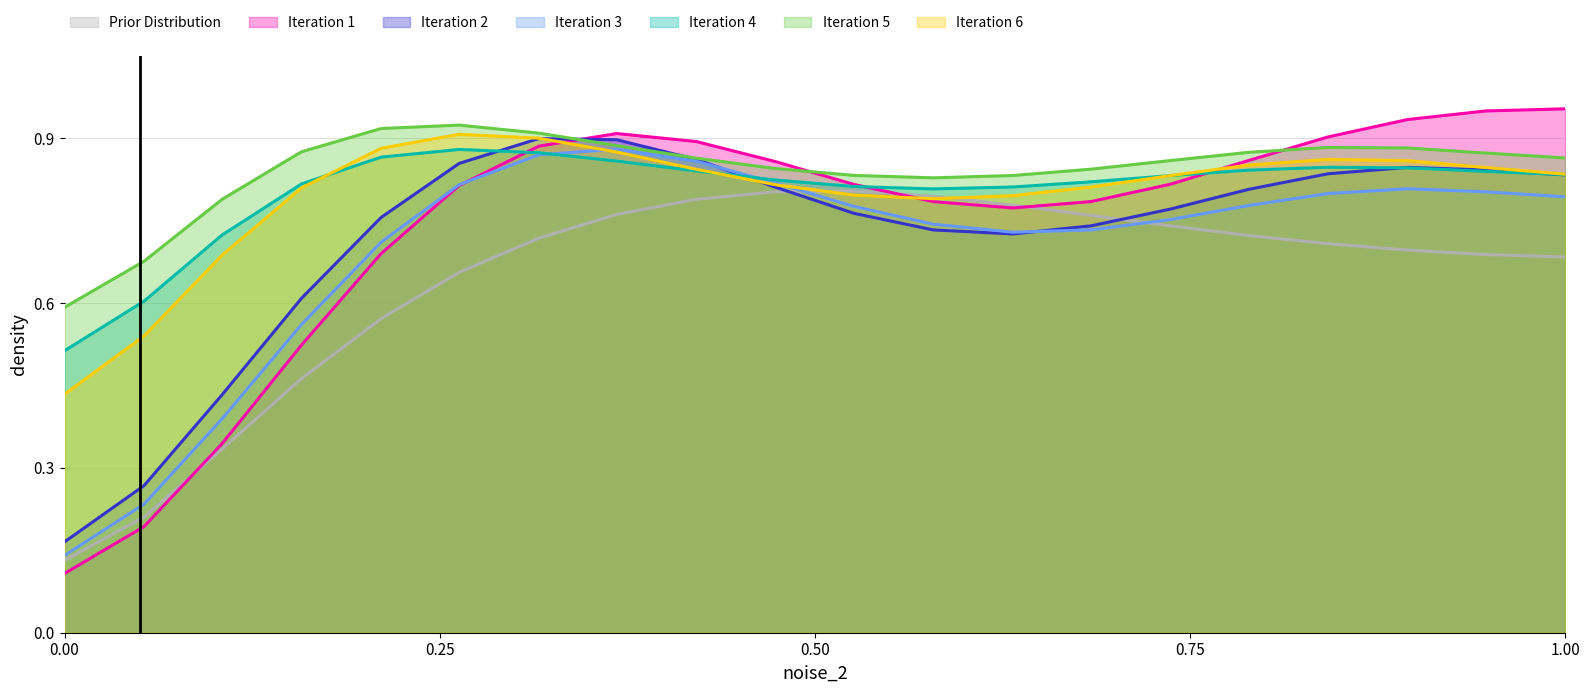

True or false: Iteration 4 has a value of 0.2 at 0.00.

False